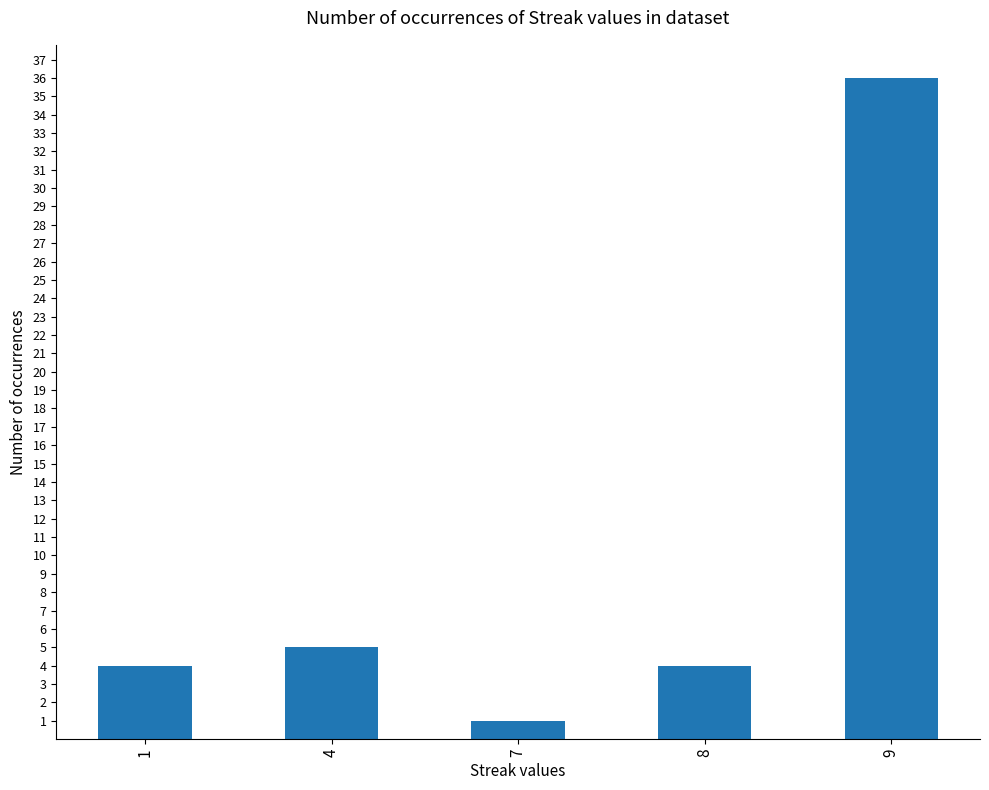

Which has a higher value, 4 or 1?

4